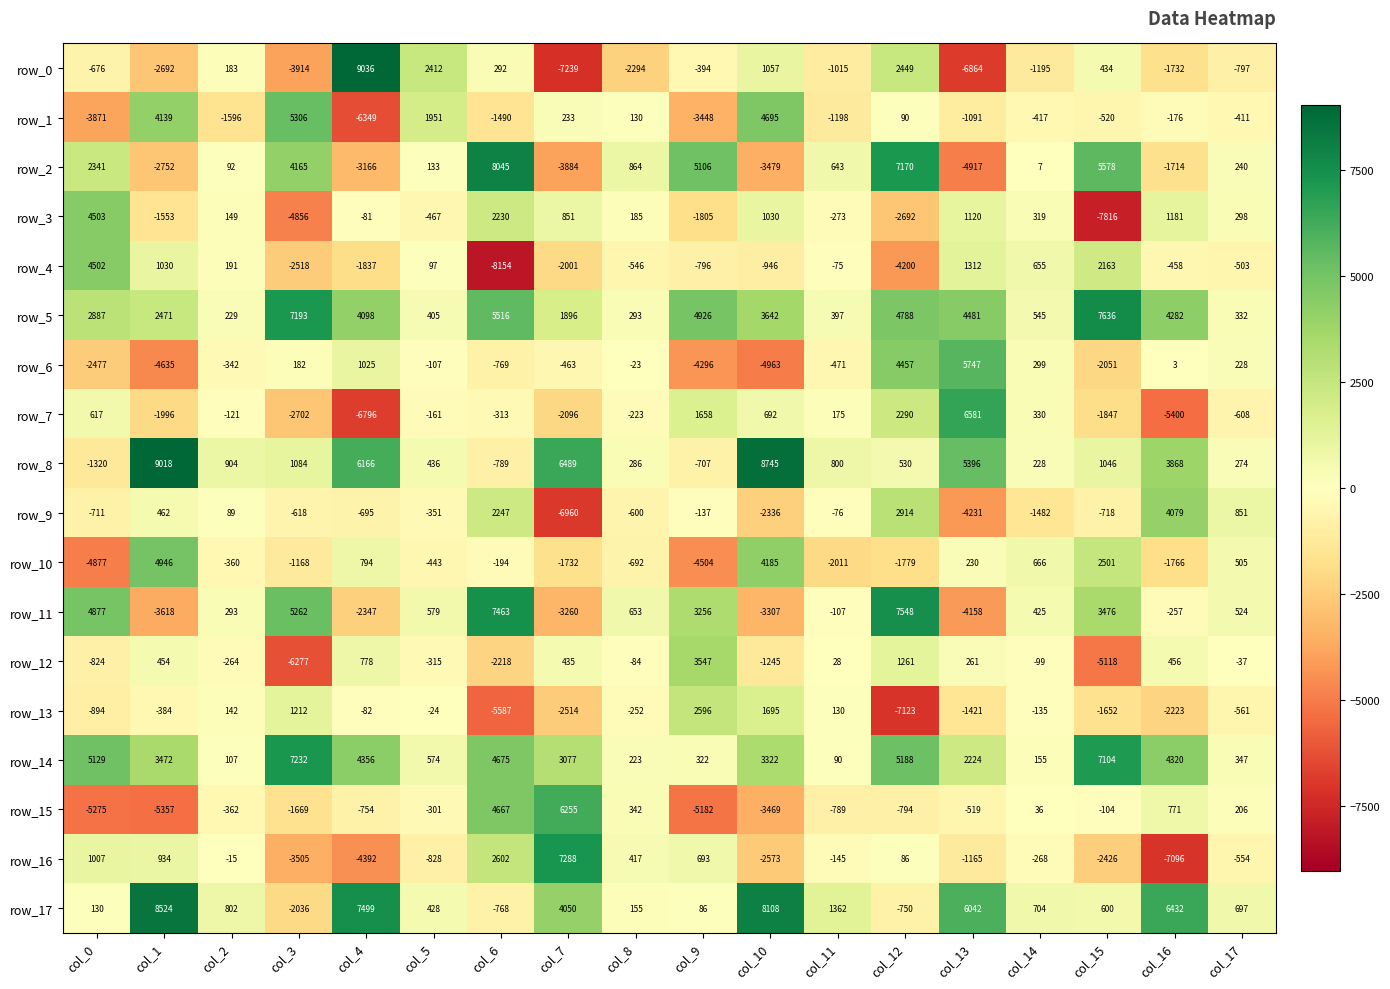

Which category has the lowest value across all series?

col_6